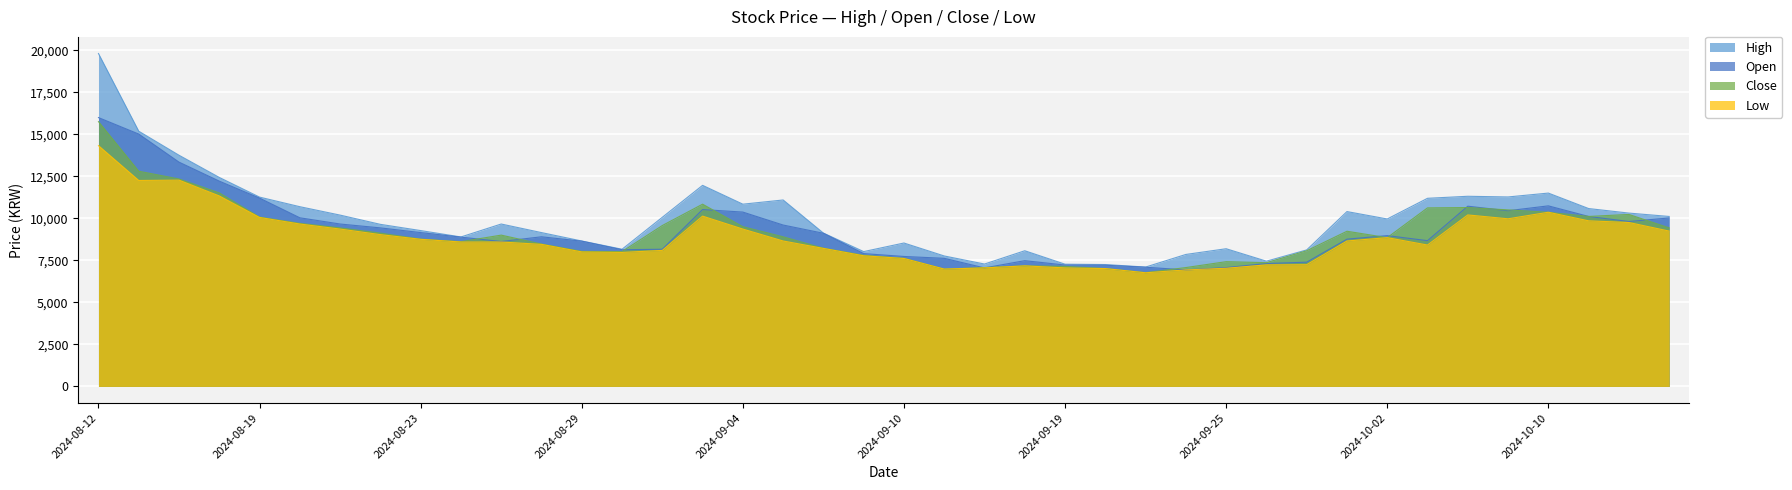

Where is the first local minimum for Open?

2024-08-27